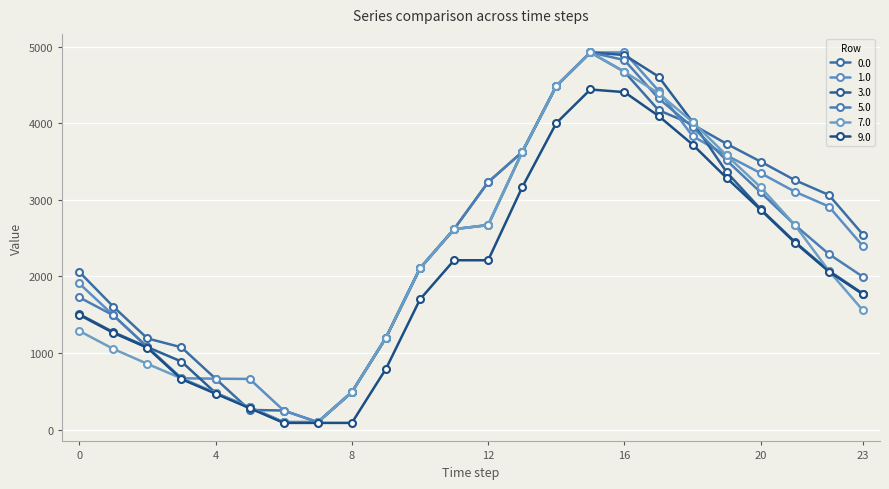

List the labels in order of 5.0 value, smallest first.

6, 7, 5, 4, 8, 3, 2, 9, 1, 0, 23, 10, 22, 11, 21, 20, 12, 19, 13, 18, 17, 14, 16, 15